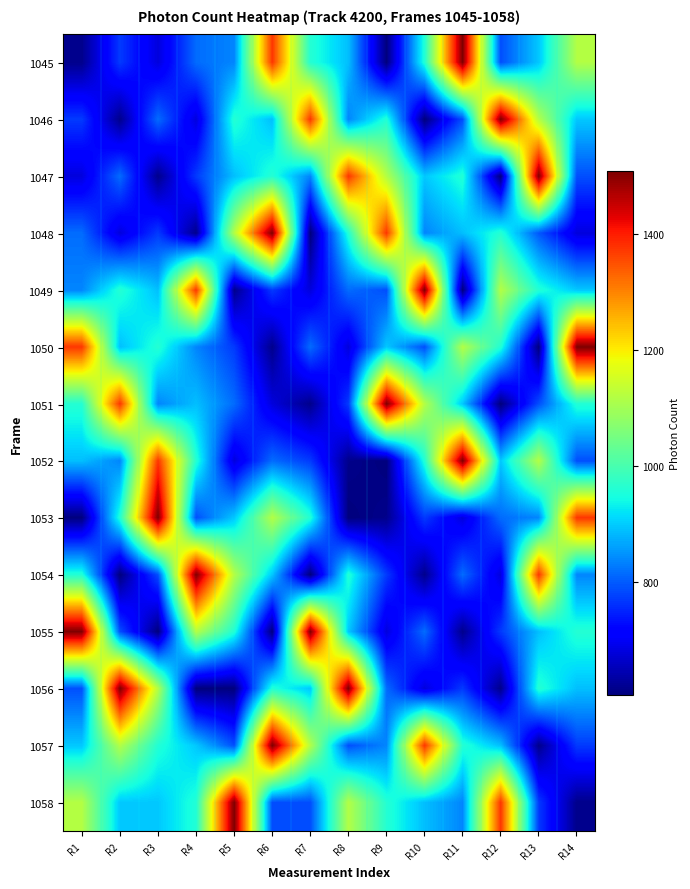

List the series in order of their peak value, lowest first.

1045, 1046, 1047, 1048, 1049, 1050, 1051, 1052, 1053, 1054, 1055, 1056, 1057, 1058